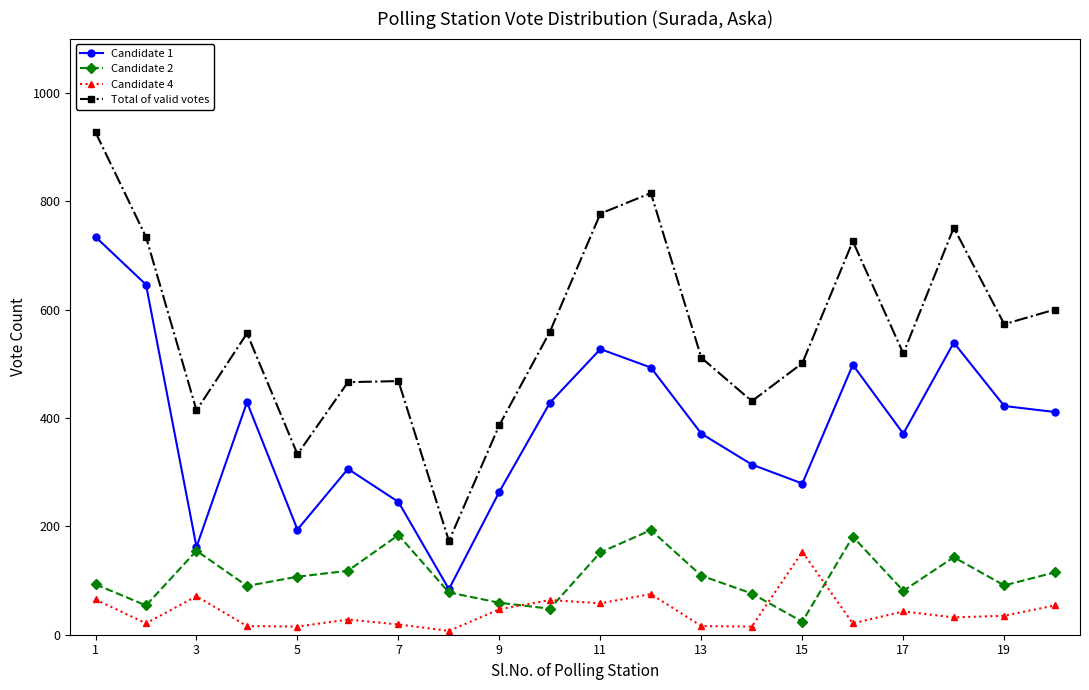

Which series has the largest total across all categories?

Total of valid votes